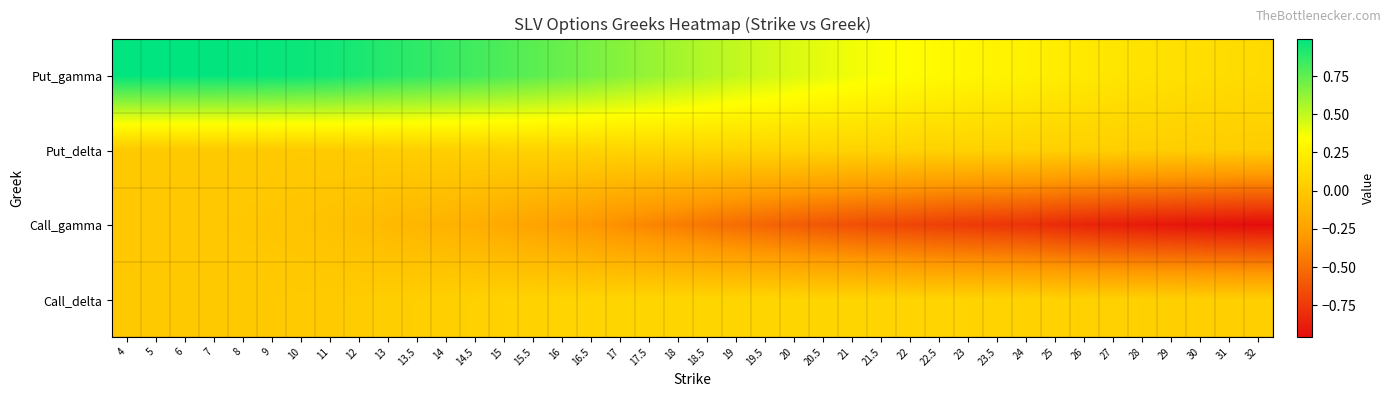

Which label corresponds to the smallest value in the chart?

32